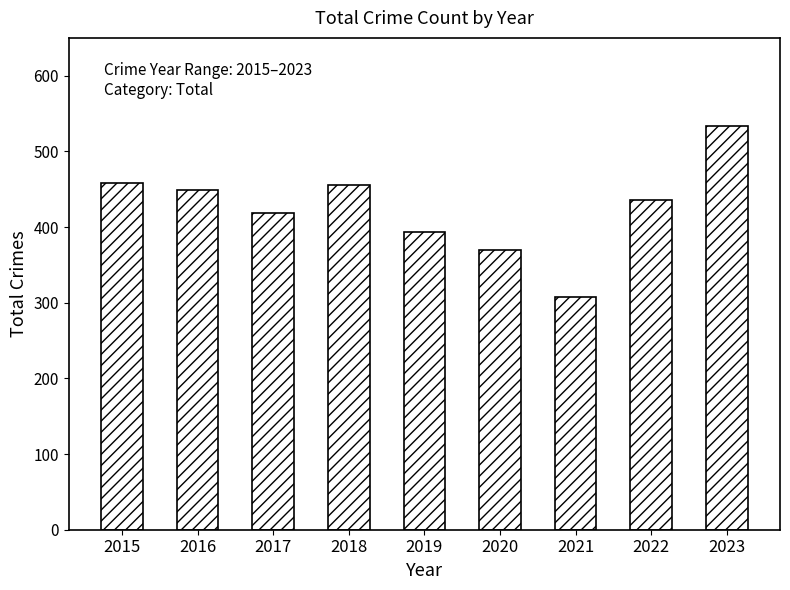

Approximately how many times larger is the value at 2017 compared to 2020?

1.1